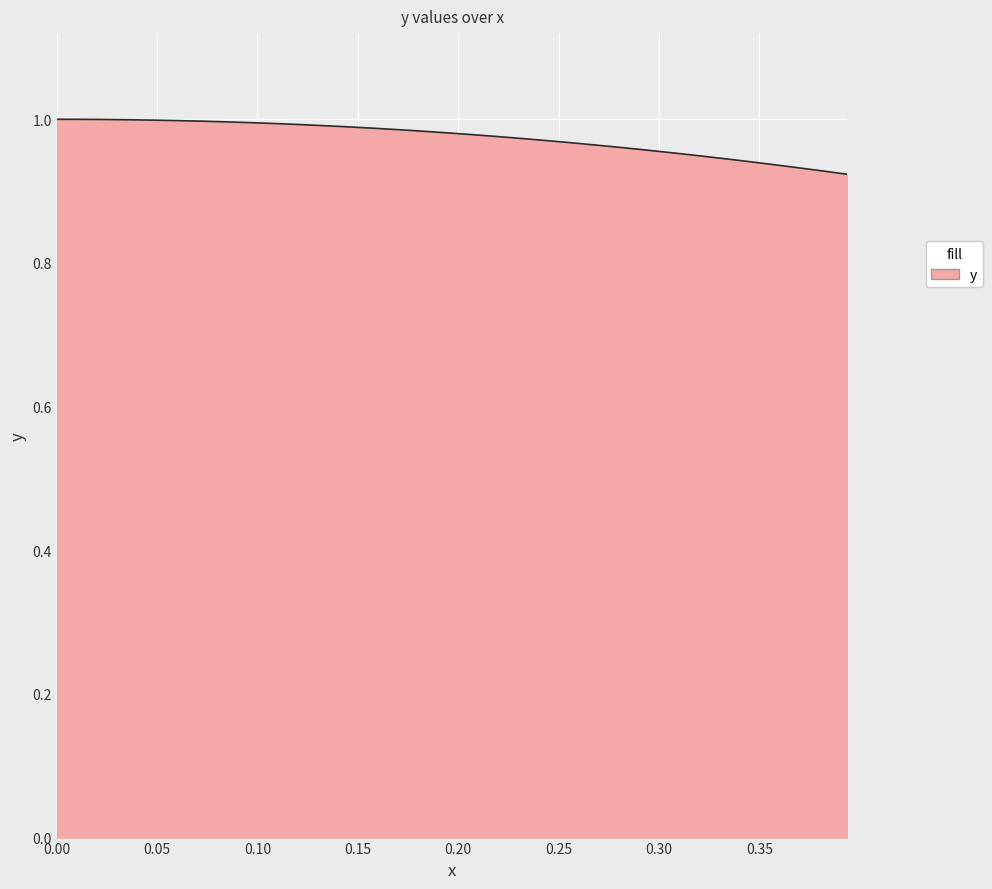

What is the value of the 1st point from the left?

1.0